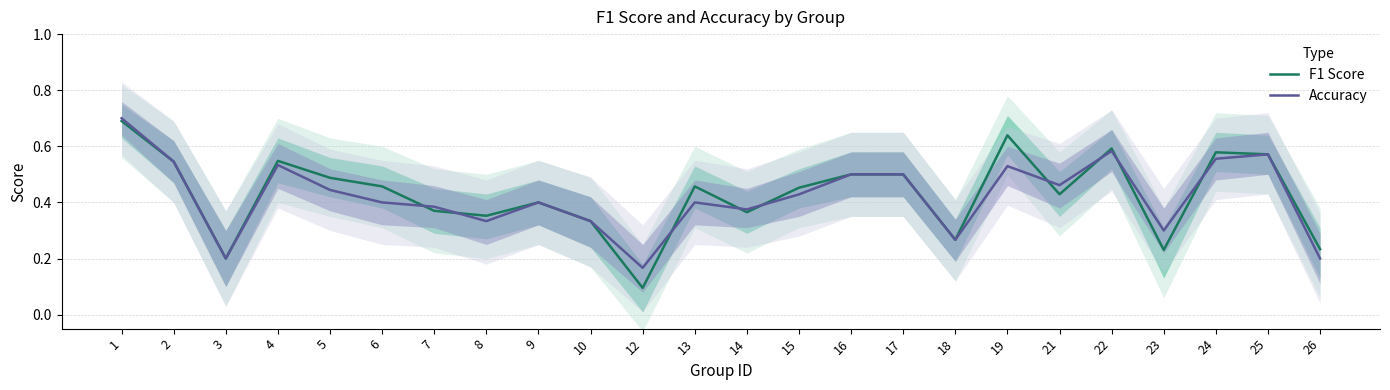

What is the difference between the F1 Score values at 6 and 19?

0.2